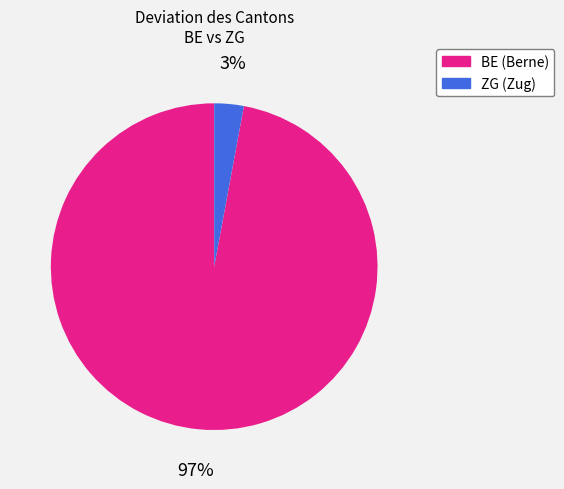

To the nearest percent, what is the difference between the largest and smallest slice percentages?

94%